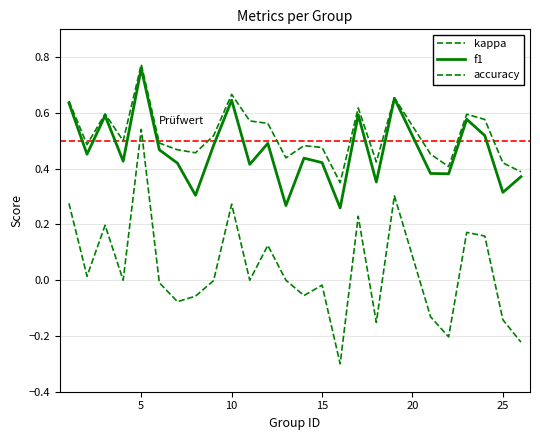

How many lines are shown in the chart?

3